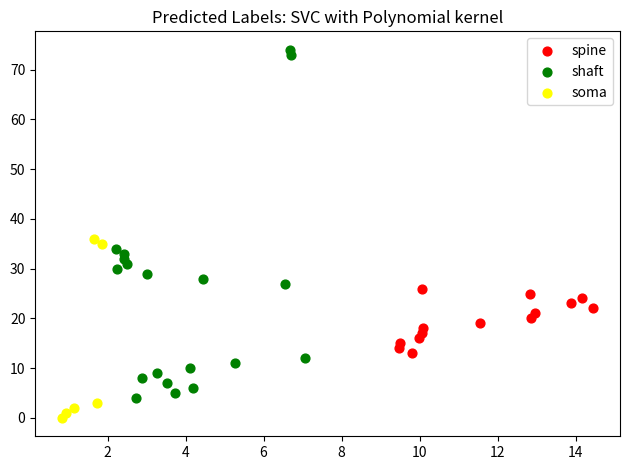

Which series contains the lowest Y value?

soma